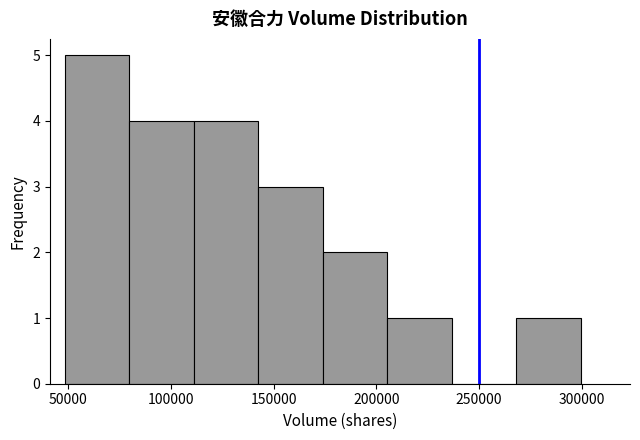

Reading left to right, list every bar in this chart as the range it spans on the x-axis followed by its height. Neither the bar edges nor the heights are printed on the chart, so give them approximately, as read against the axes.

50000 to 80000: 5
80000 to 110000: 4
110000 to 145000: 4
145000 to 175000: 3
175000 to 205000: 2
205000 to 235000: 1
235000 to 270000: 0
270000 to 300000: 1